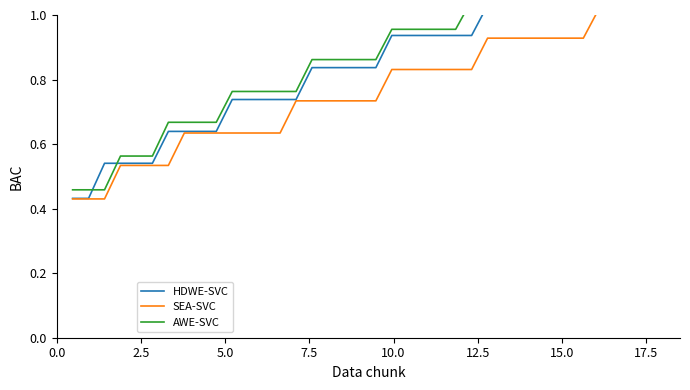

True or false: AWE-SVC and SEA-SVC cross at least once.

False